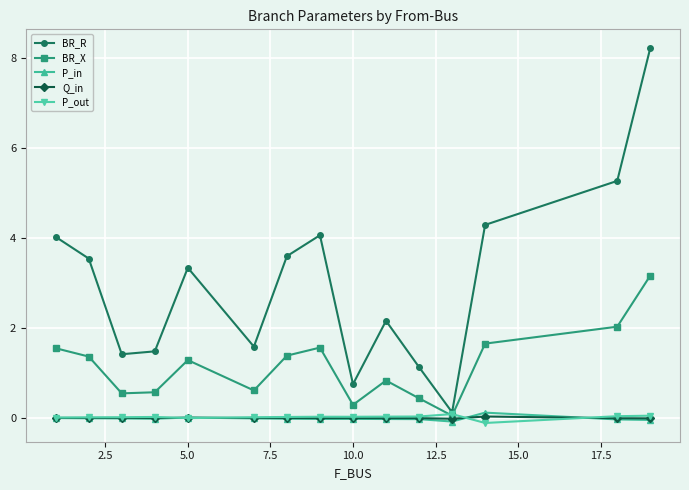

Which series has the widest spread of values?

BR_R